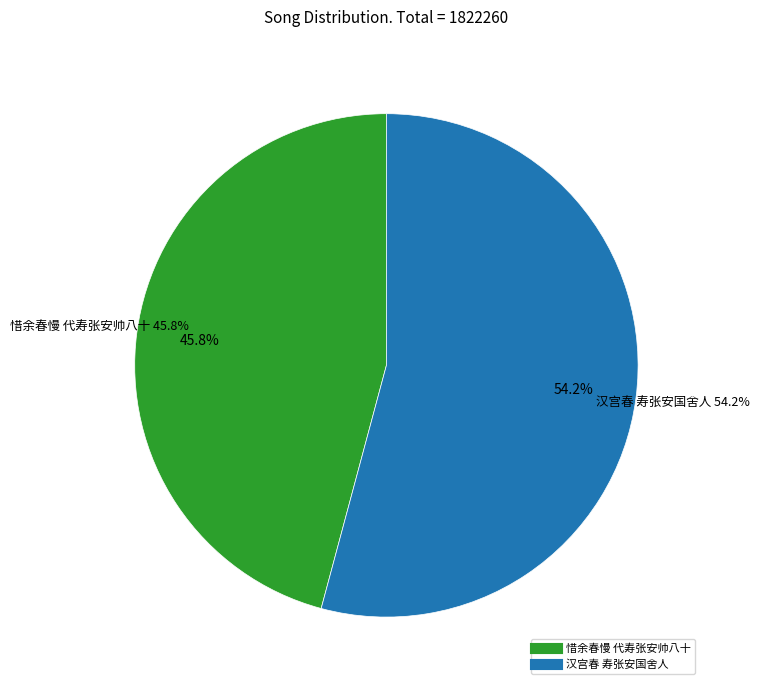

The 汉宫春 寿张安国舍人 slice represents 42% of the pie. True or false?

False